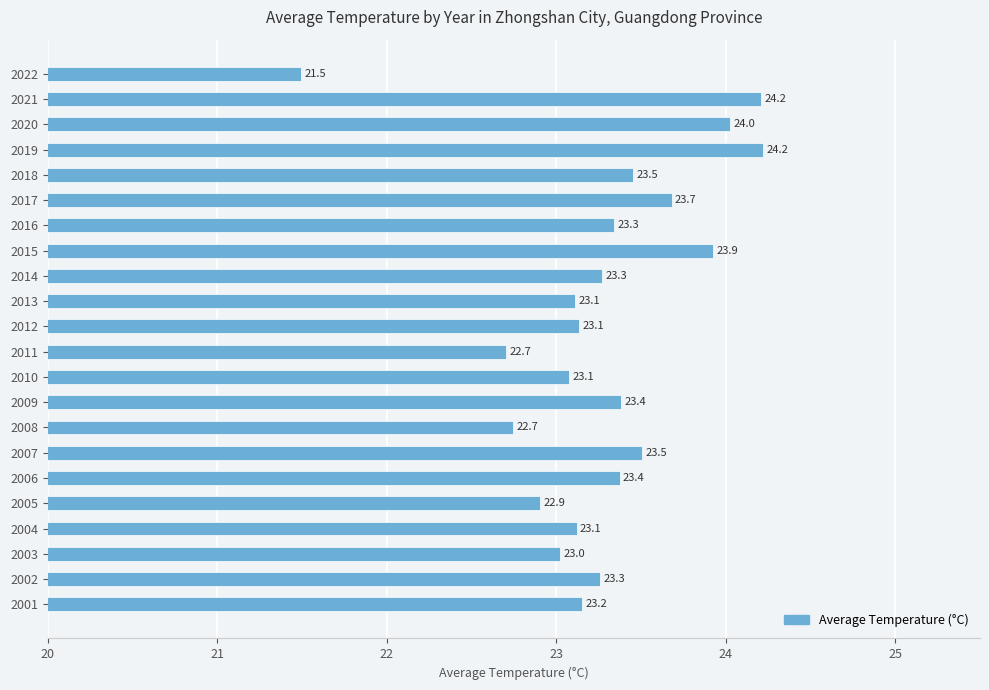

Between 2010 and 2015, which is larger?

2015